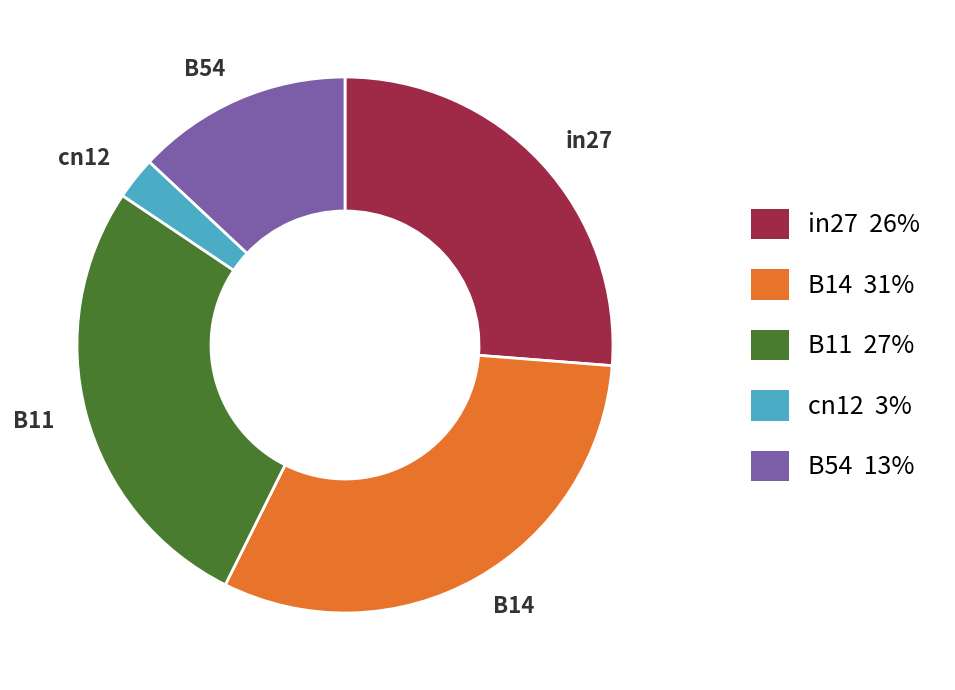

Count the number of slices in the pie.

5